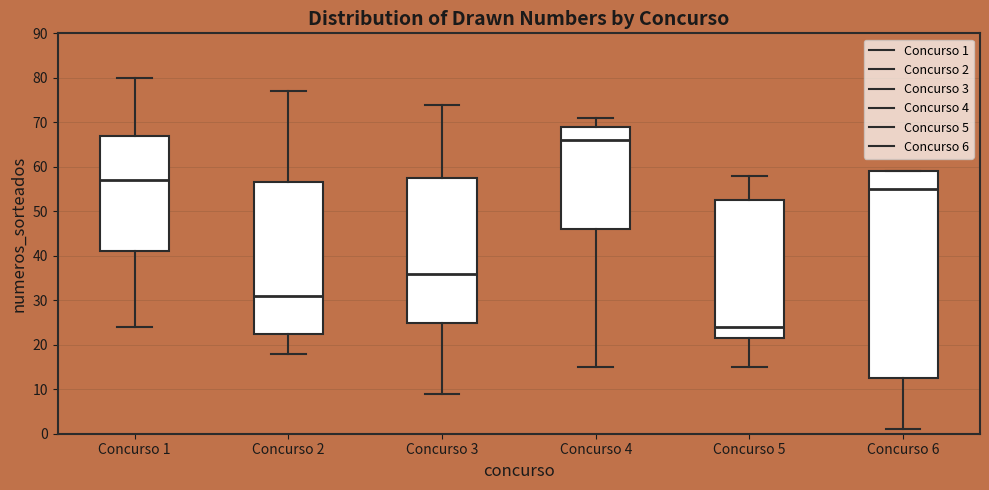

Reading left to right, read every box against the y-axis: the position of its median line, the range the box covers, and the ends of its whiskers. The values are not printed on the chart, so give them approximately, as read against the axis.

Concurso 1: median 57, box 41 to 67, whiskers 24 to 80
Concurso 2: median 31, box 23 to 57, whiskers 18 to 77
Concurso 3: median 36, box 25 to 58, whiskers 9 to 74
Concurso 4: median 66, box 46 to 69, whiskers 15 to 71
Concurso 5: median 24, box 22 to 53, whiskers 15 to 58
Concurso 6: median 55, box 13 to 59, whiskers 1 to 59